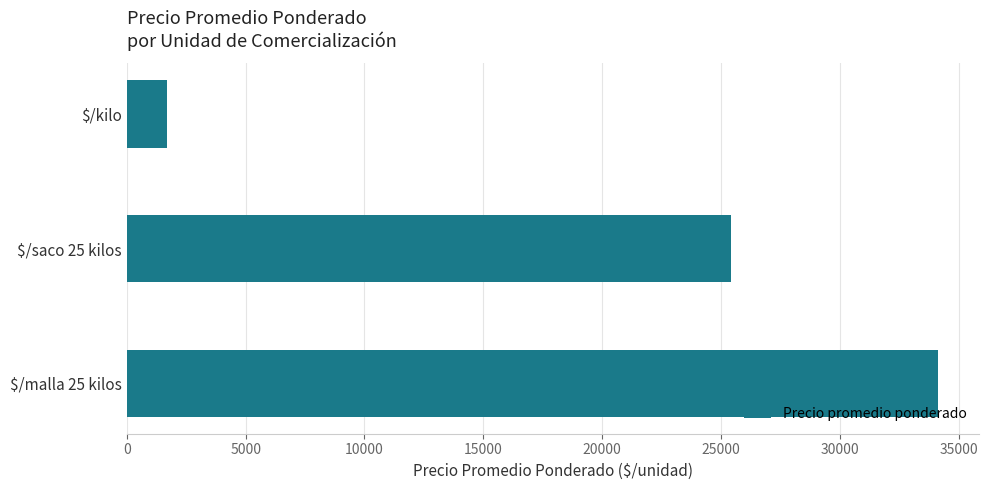

How many values are below 25421?

1